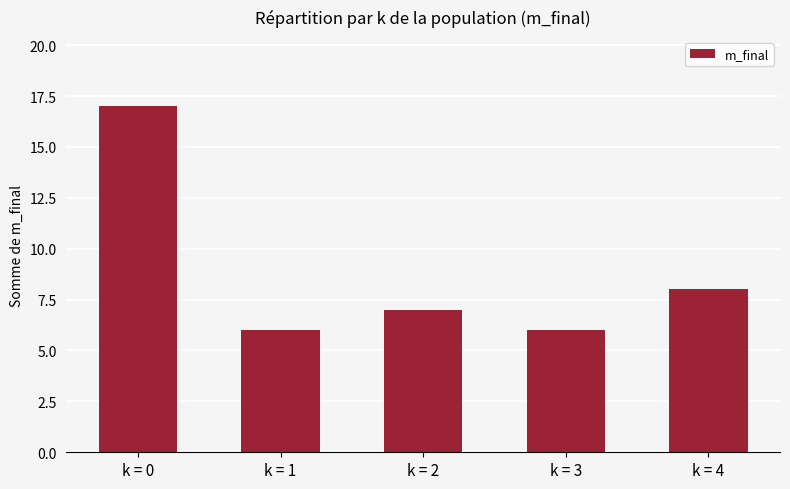

Does the chart contain stacked bars?

No